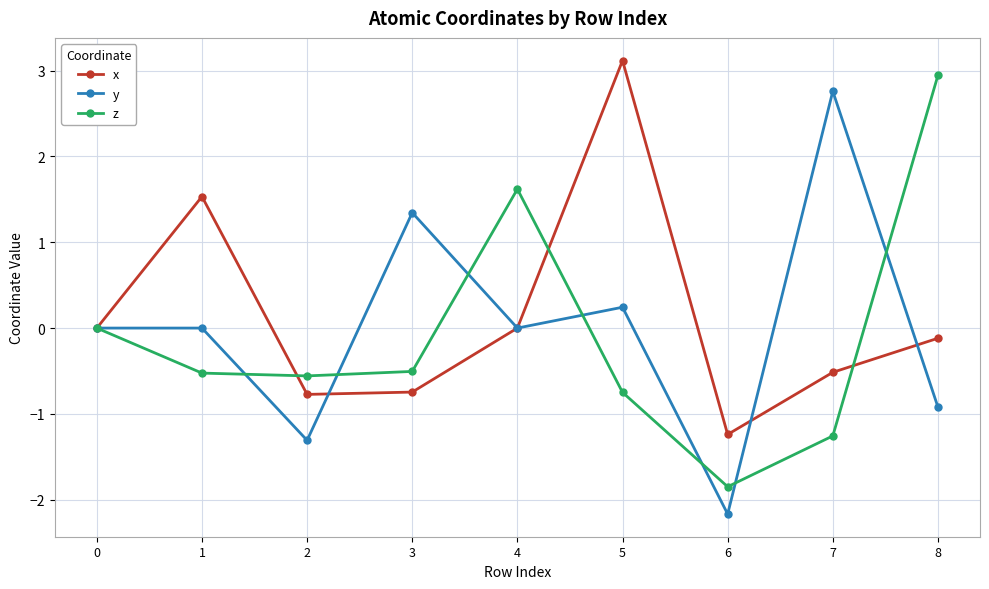

What is the average value of the z series?

-0.1